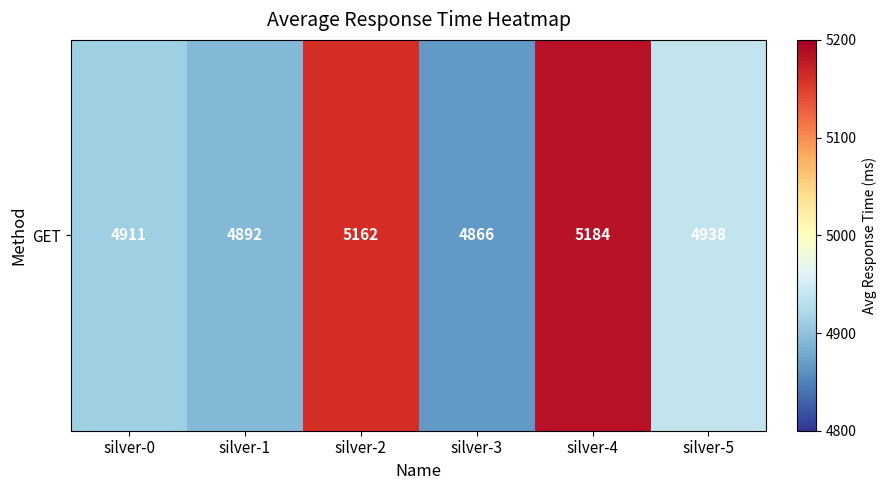

The value at silver-4 is 5184. True or false?

True